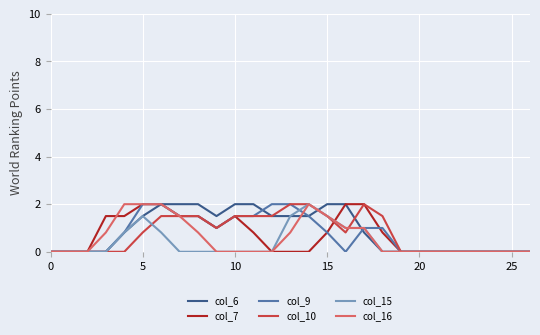

What are all the series names shown in the legend?

col_6, col_7, col_9, col_10, col_15, col_16